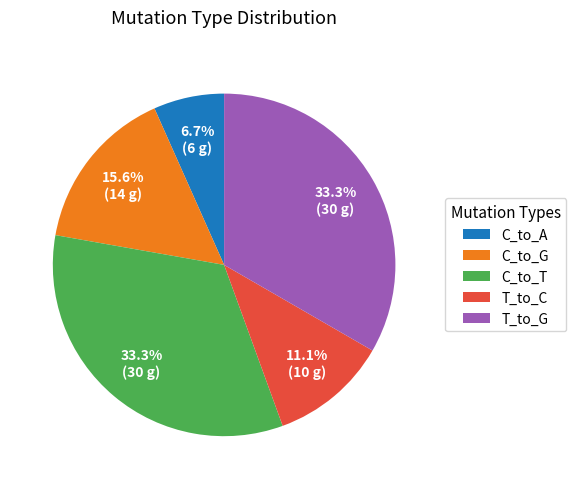

Is there a majority slice in this chart?

No